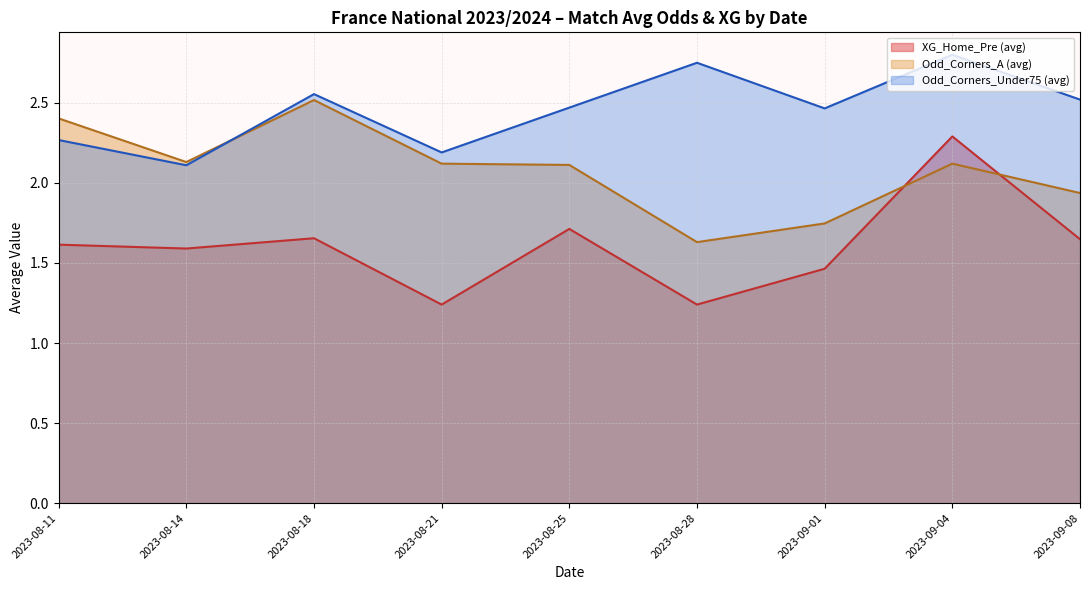

The Odd_Corners_A (avg) series shows 1.1 at 2023-08-25. True or false?

False